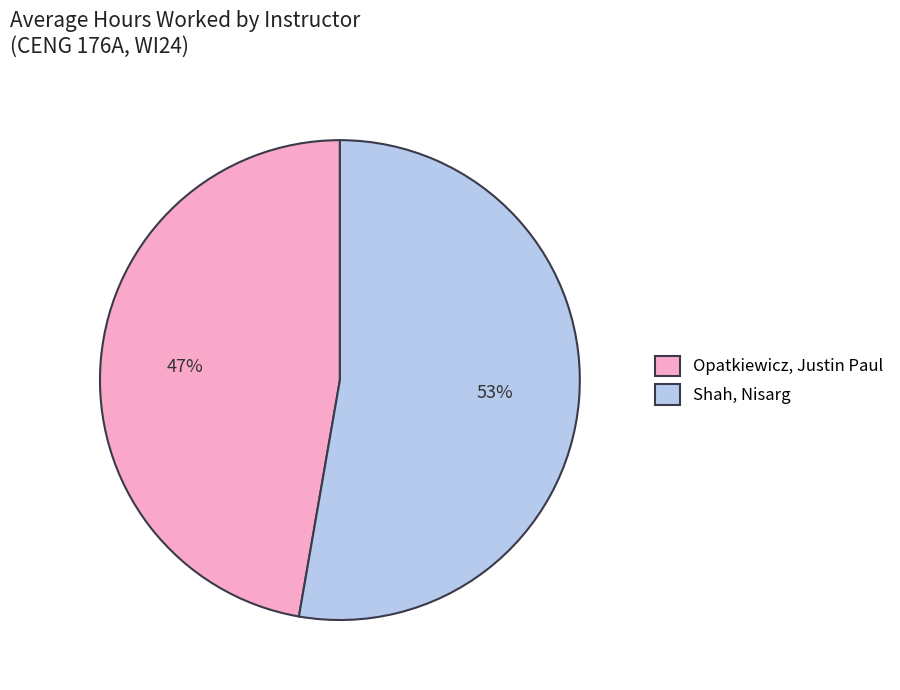

Which slice is the smallest?

Opatkiewicz, Justin Paul